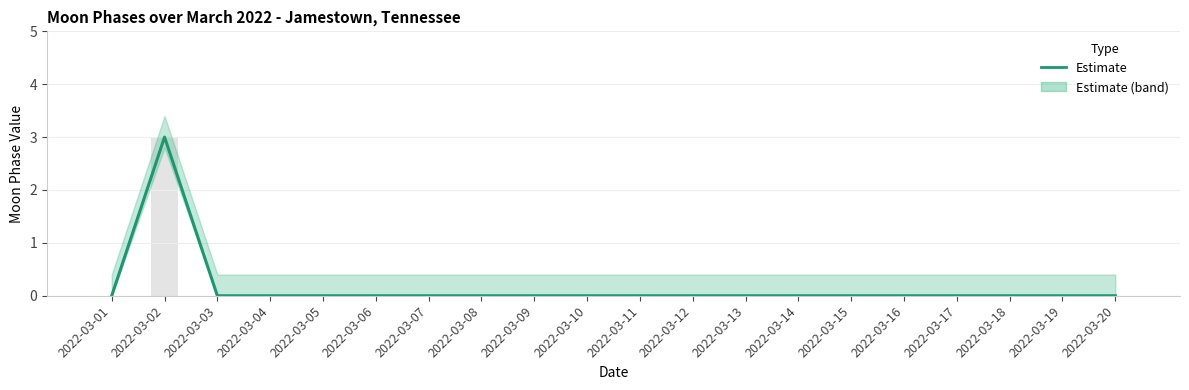

Reading left to right, transcribe all the data shown in this chart.

2022-03-01=0	2022-03-02=3	2022-03-03=0	2022-03-04=0	2022-03-05=0	2022-03-06=0	2022-03-07=0	2022-03-08=0	2022-03-09=0	2022-03-10=0	2022-03-11=0	2022-03-12=0	2022-03-13=0	2022-03-14=0	2022-03-15=0	2022-03-16=0	2022-03-17=0	2022-03-18=0	2022-03-19=0	2022-03-20=0